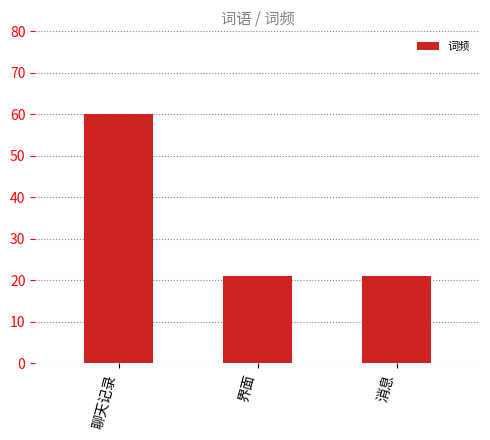

What is the minimum value shown in the chart?

21